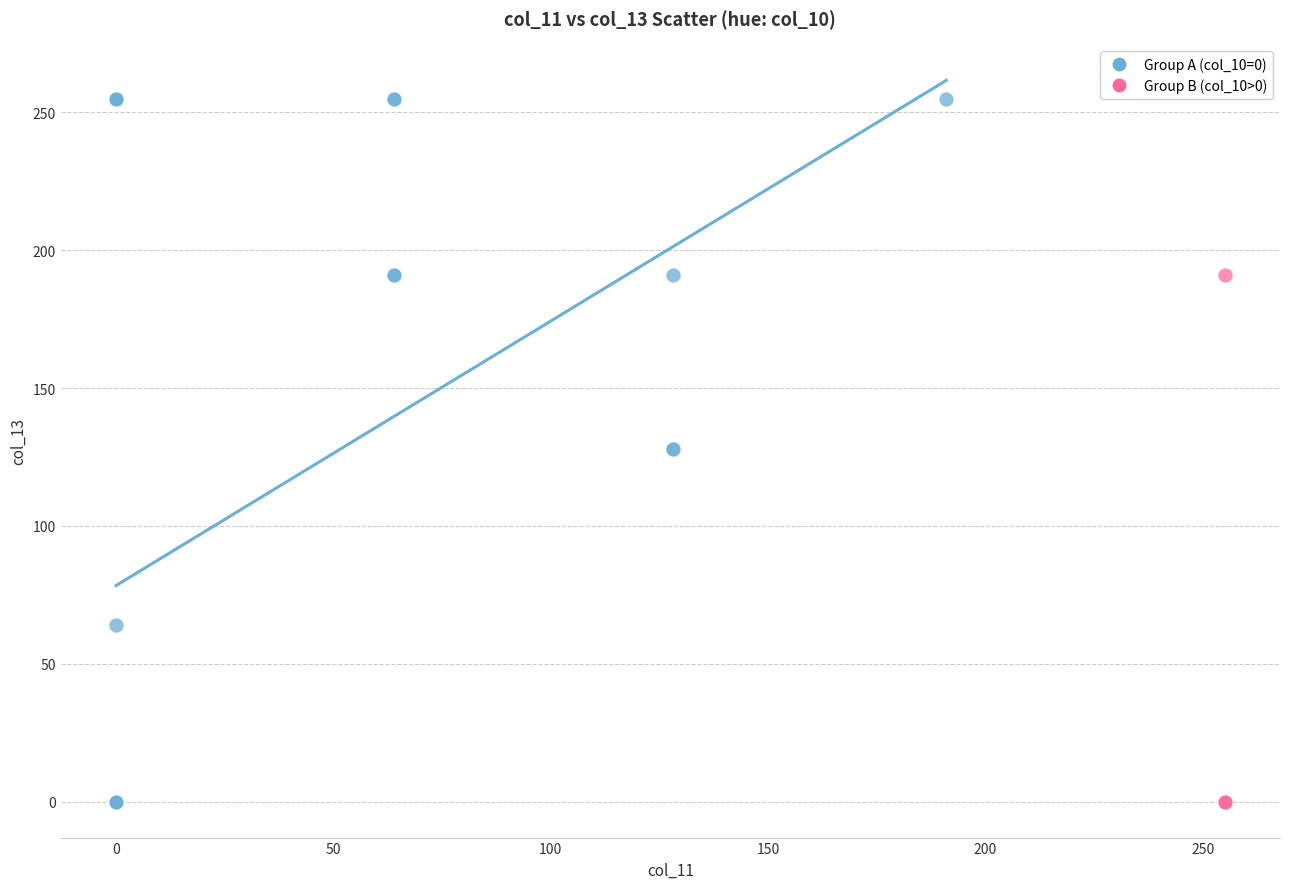

Which series has the widest spread of Y values?

Group A (col_10=0)